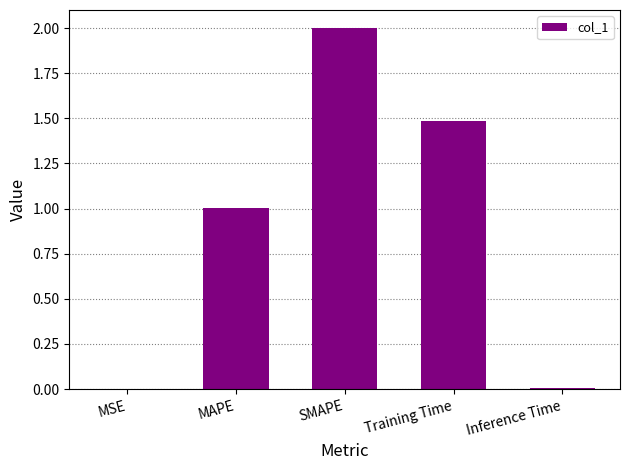

Is it true that the value at Training Time is 1.5?

True